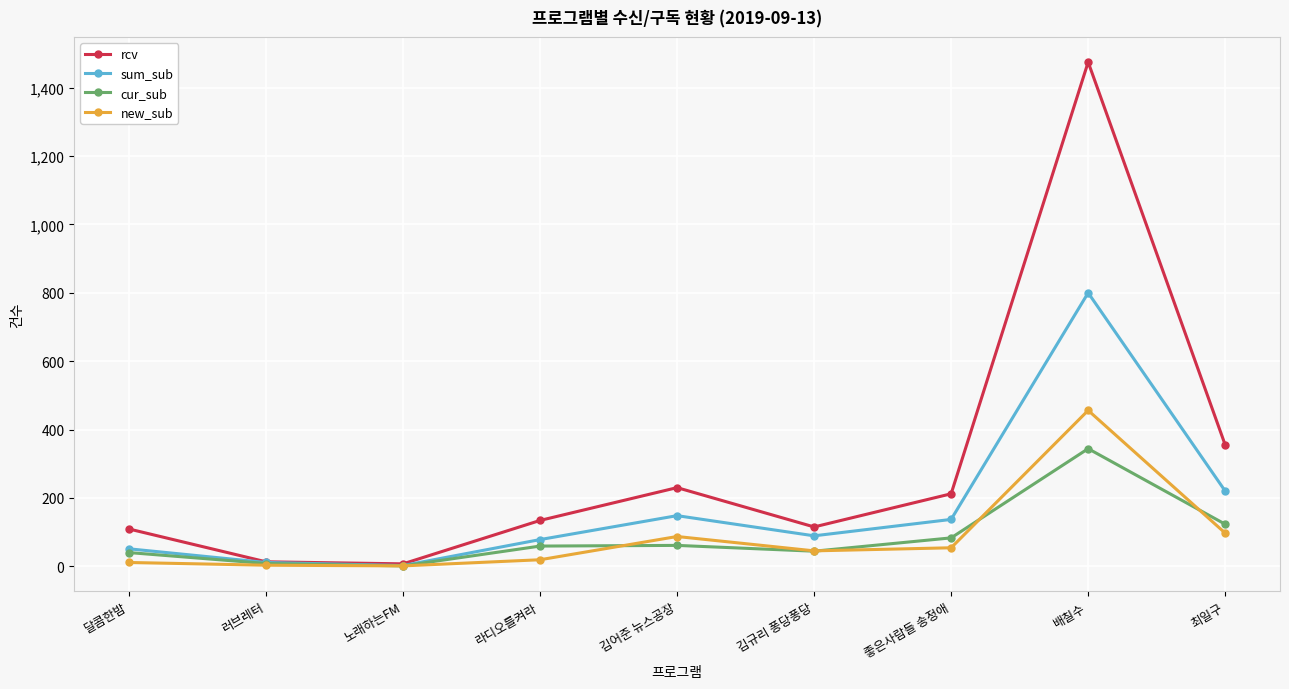

What is the difference between the sum_sub values at 김규리 퐁당퐁당 and 라디오를켜라?

11